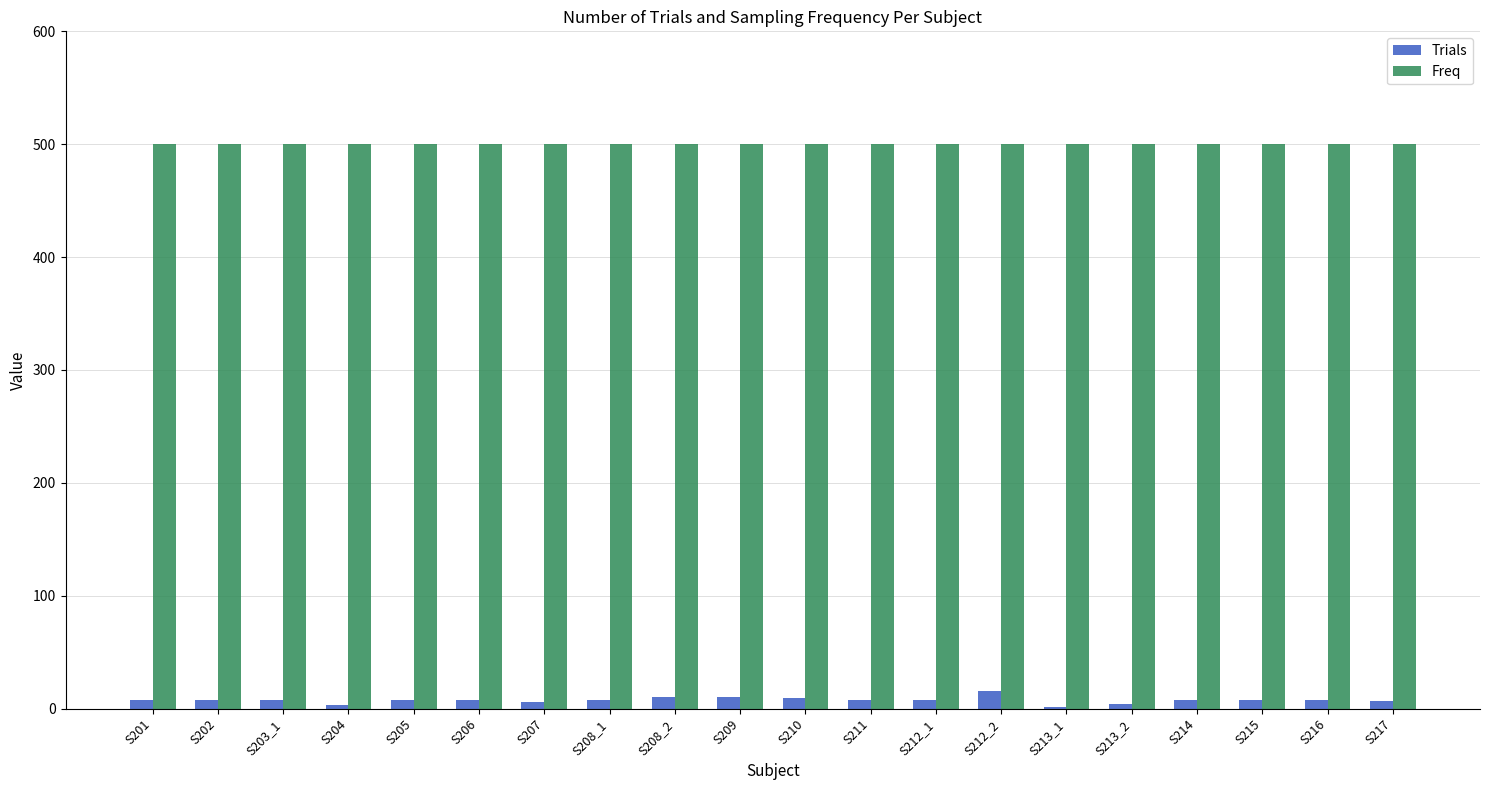

True or false: Freq has a value of 500 at S208_2.

True